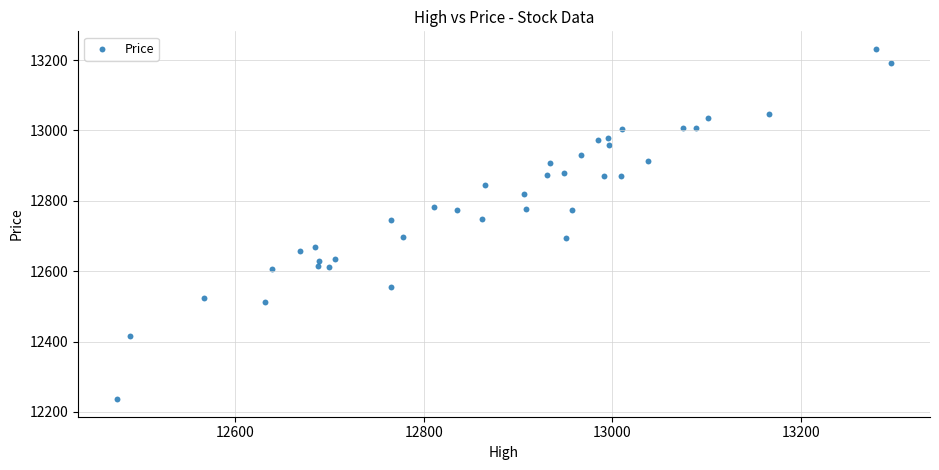

What is the range of X values (max minus min)?

821.5